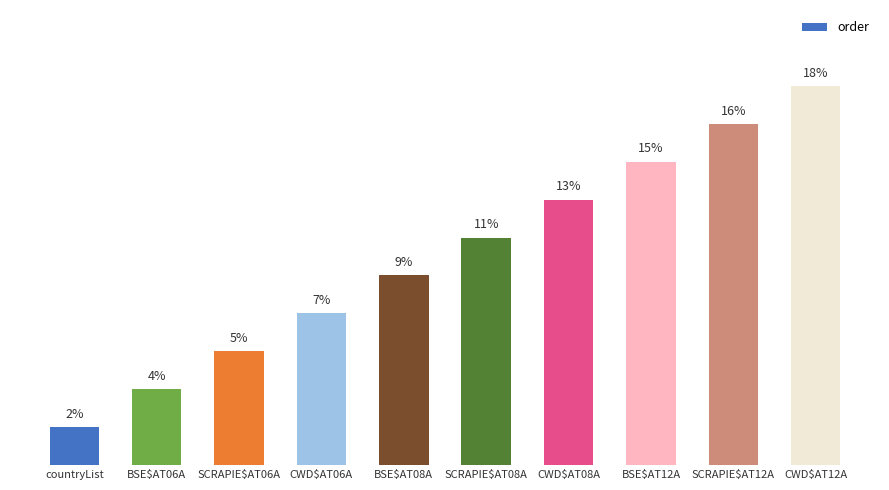

What is the label of the 7th bar from the right?

CWD$AT06A